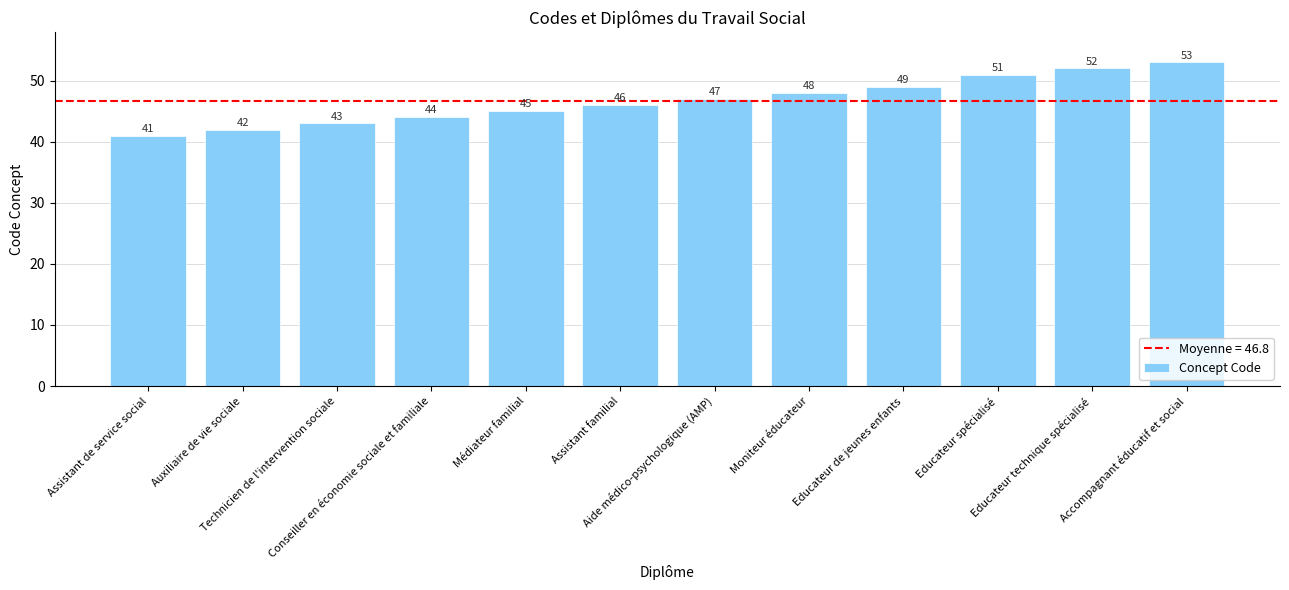

The value at Educateur spécialisé is 51. True or false?

True